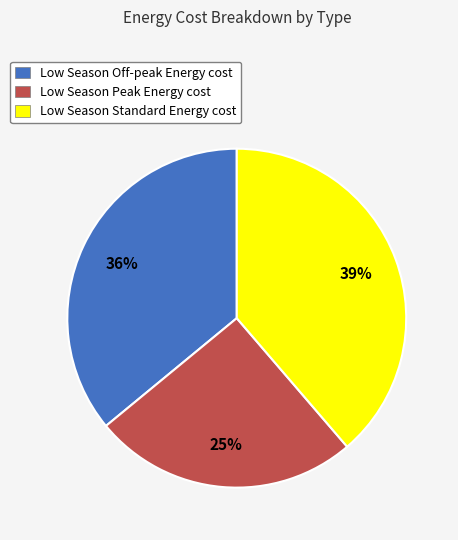

The Low Season Off-peak Energy cost slice represents 21% of the pie. True or false?

False